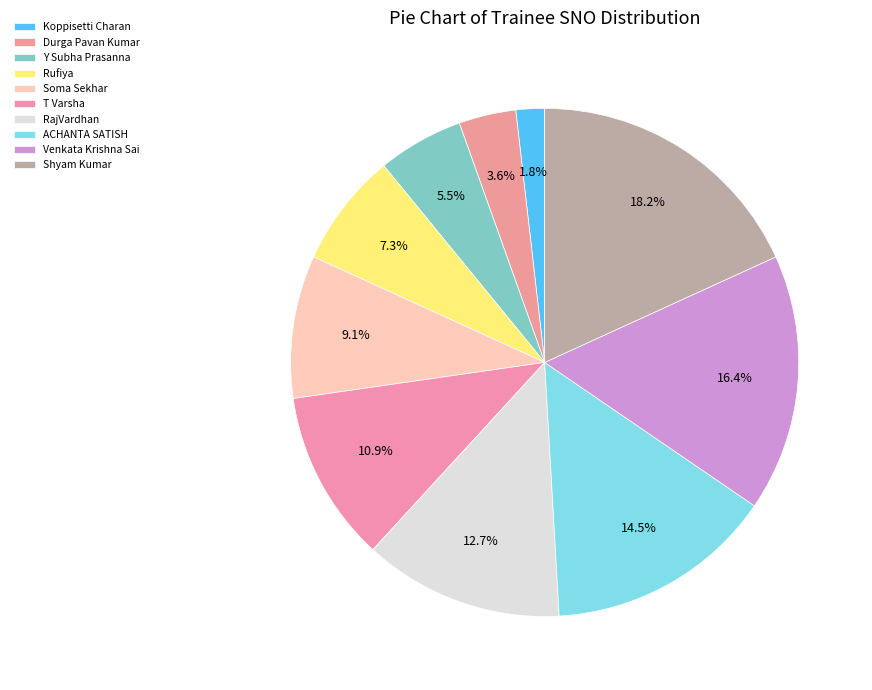

What is the smallest slice in the pie chart?

Koppisetti Charan